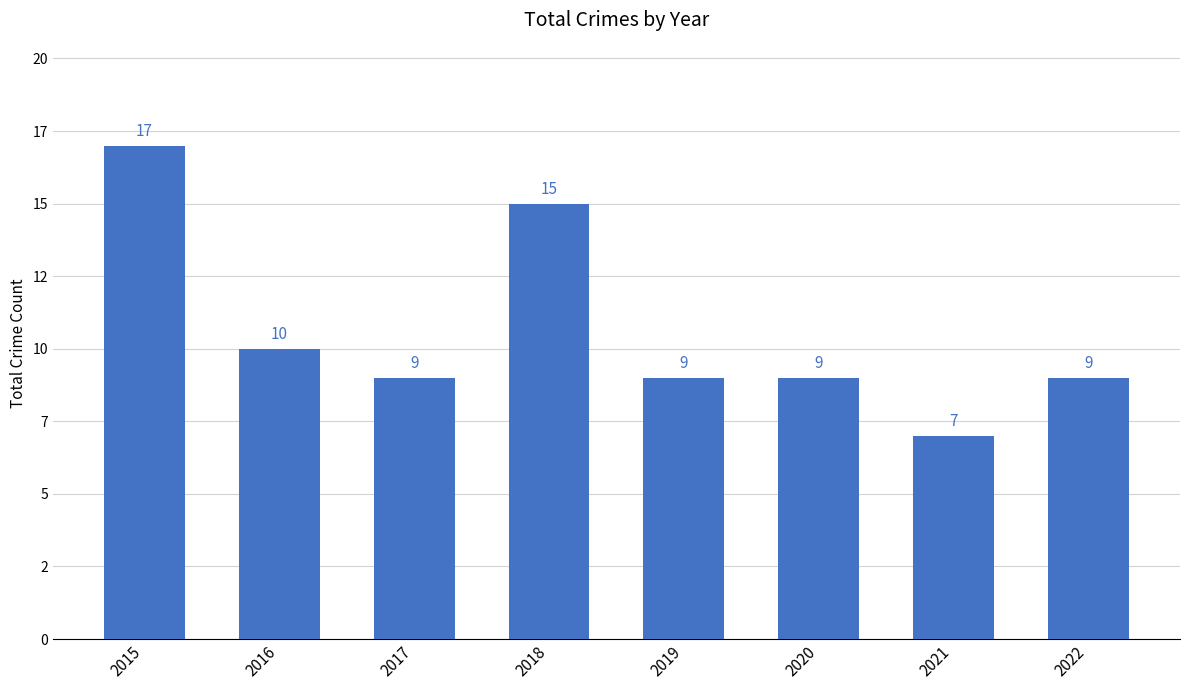

Are the bars grouped side by side (vs. stacked)?

No